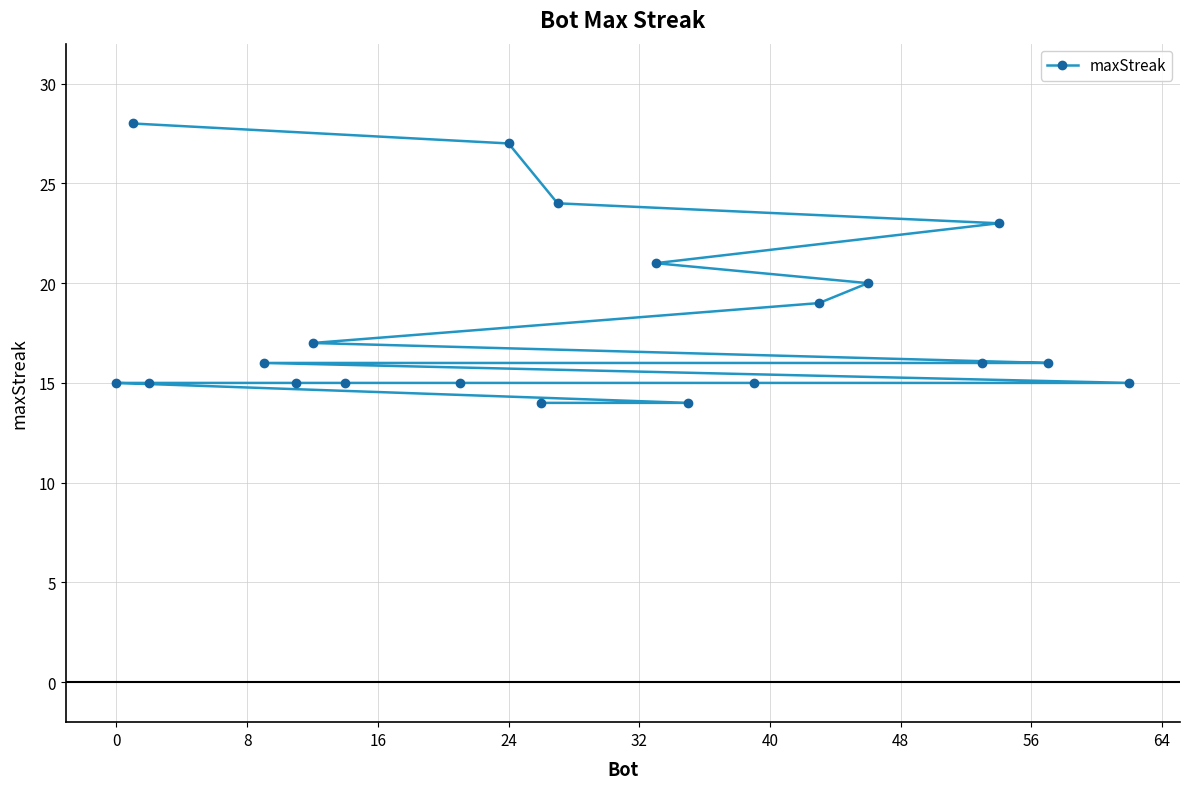

What is the minimum value shown in the chart?

14